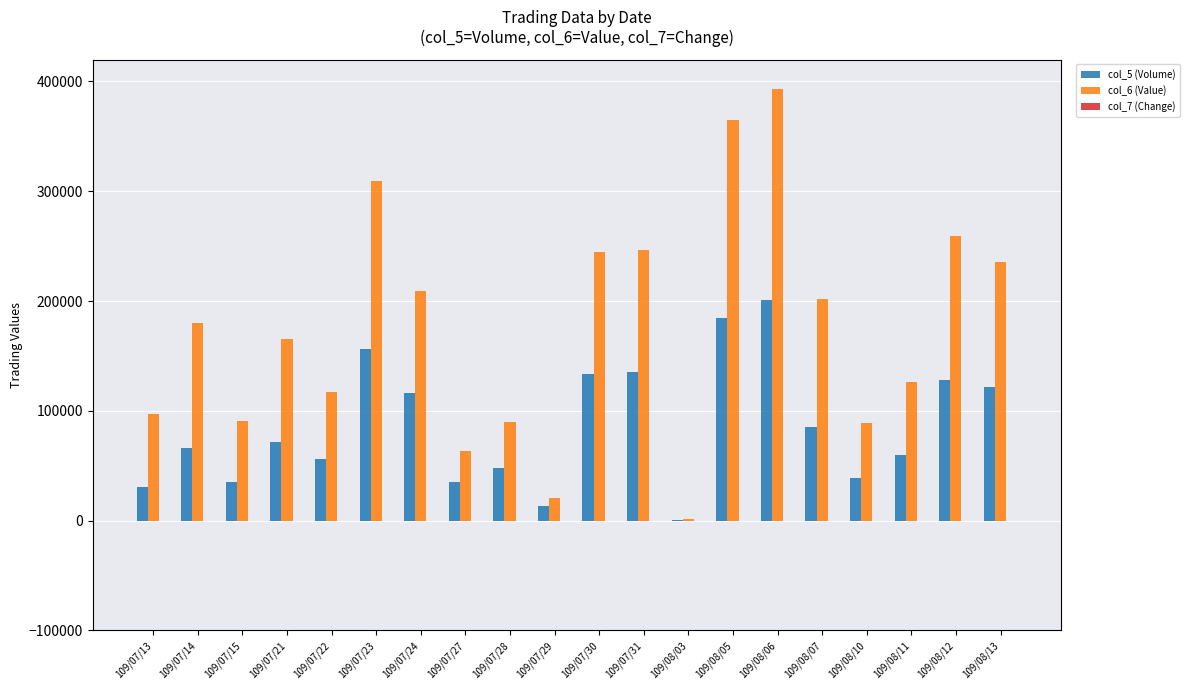

What is the average value of the col_6 (Value) series?

175353.5